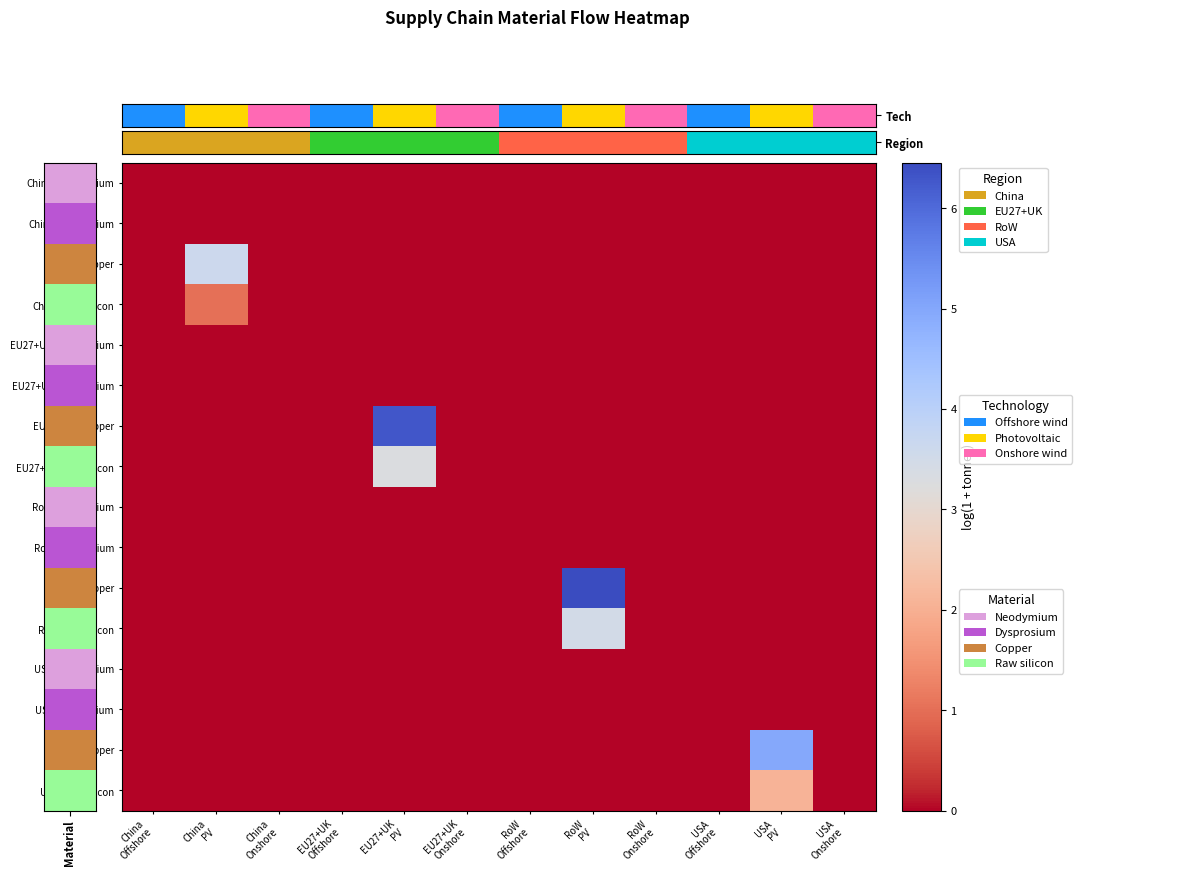

Between China Onshore and RoW PV, which series saw the biggest shift?

RoW_Copper